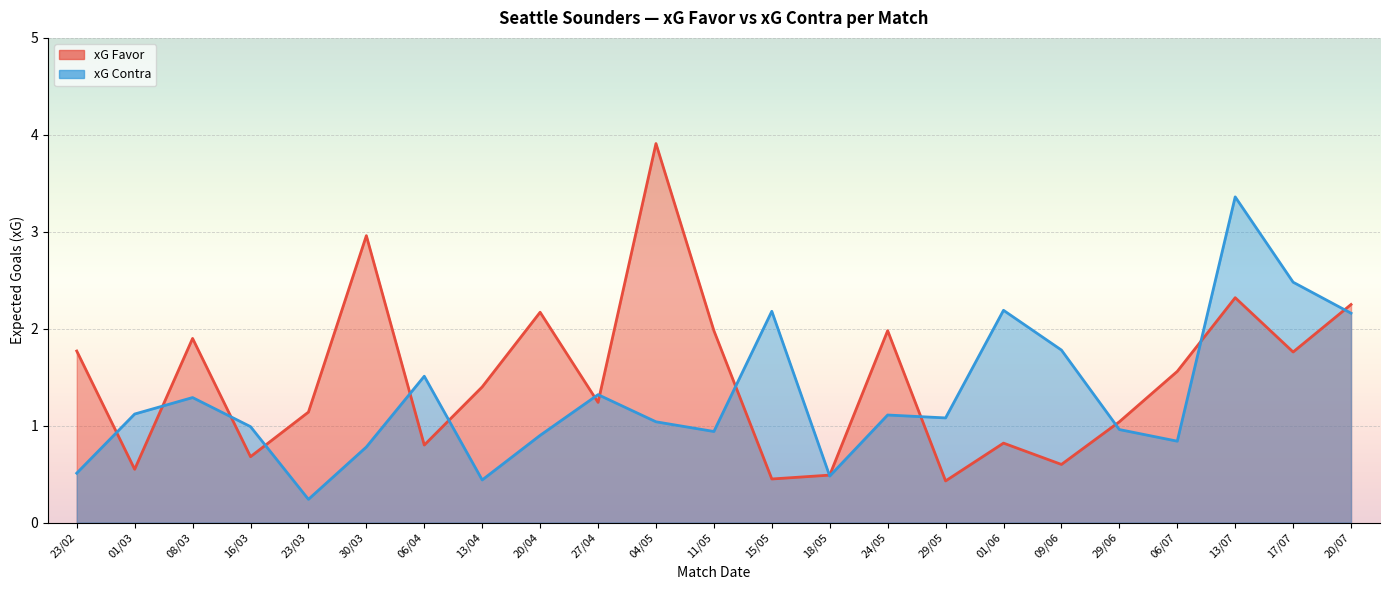

Which series has the largest total across all categories?

xG Favor